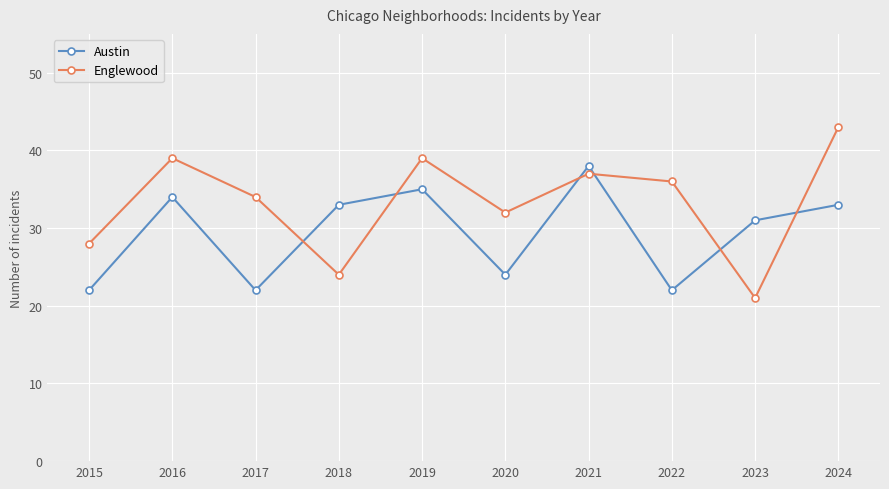

Reading left to right, transcribe all the data shown in this chart.

Austin: 22	34	22	33	35	24	38	22	31	33
Englewood: 28	39	34	24	39	32	37	36	21	43